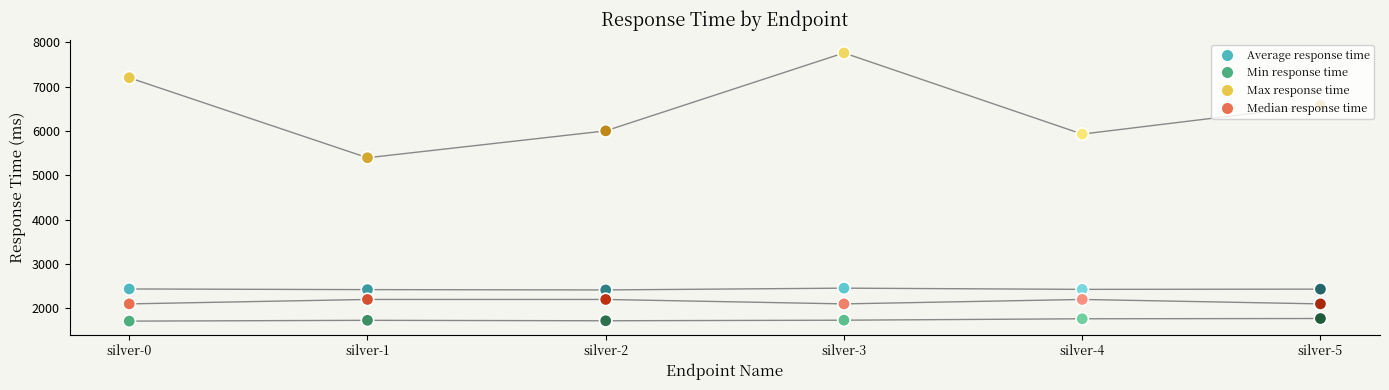

Is the value of Average response time at silver-3 greater than the value of Max response time at silver-5?

No